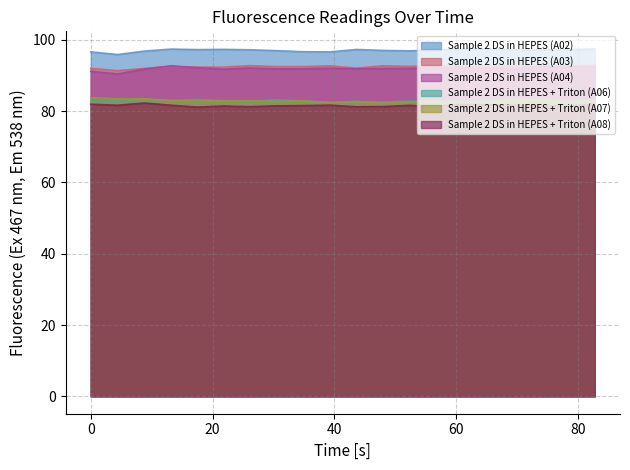

At which category does Sample 2 DS in HEPES (A03) reach its first local valley?

4.4